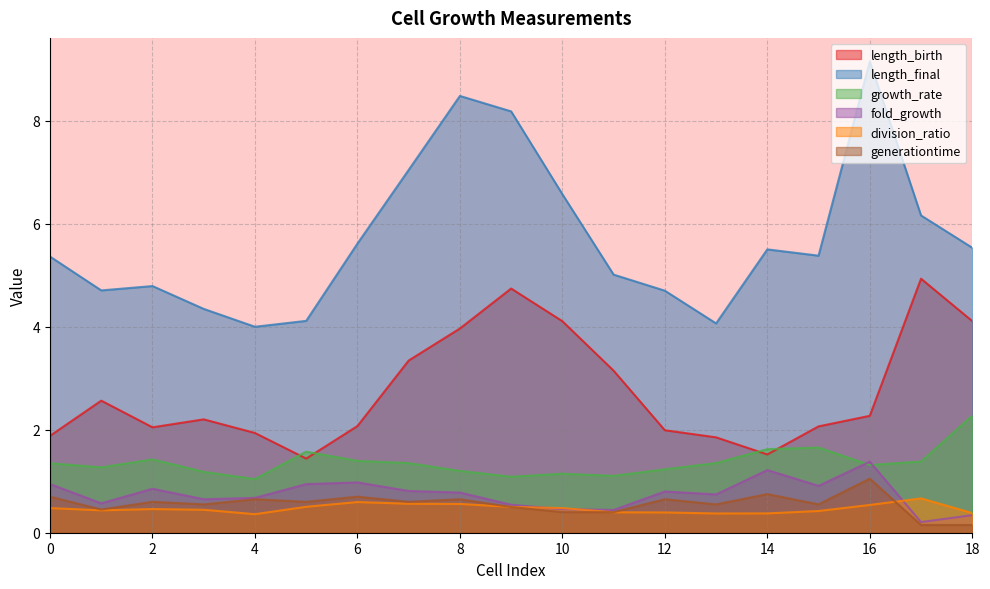

How many data points in length_final are less than 5?

7